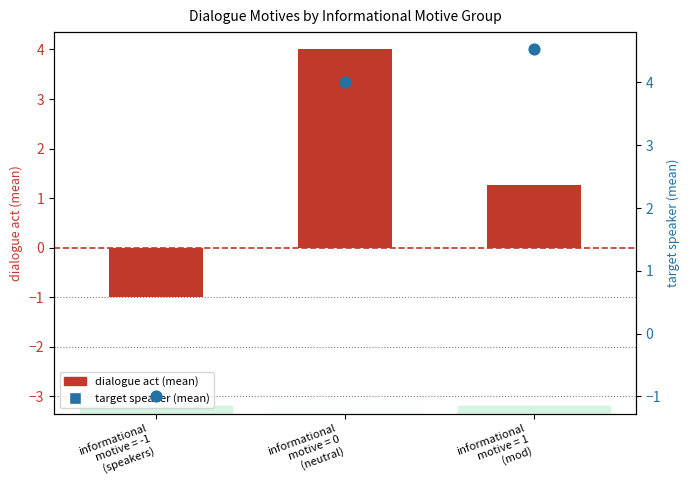

At how many categories does at least one series exceed 3?

2